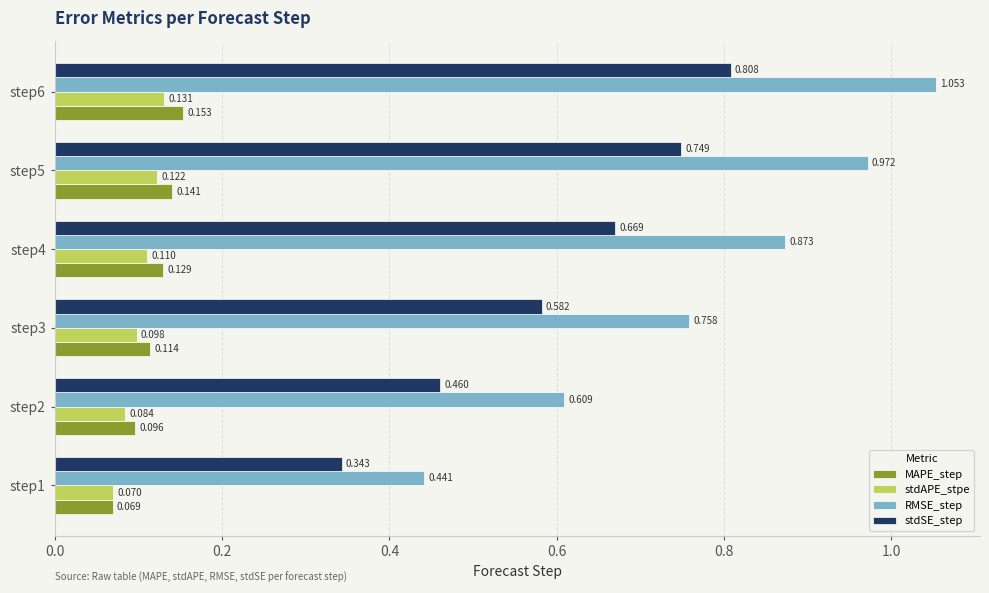

Between step2 and step3, which series saw the biggest shift?

RMSE_step